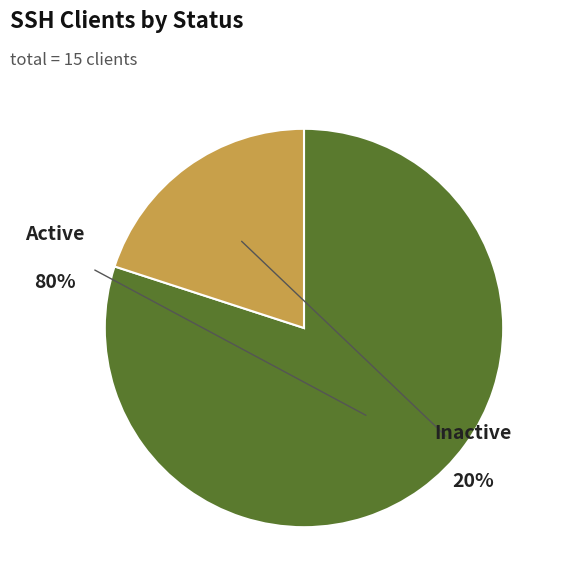

What is the change in value from Active to Inactive?

-9